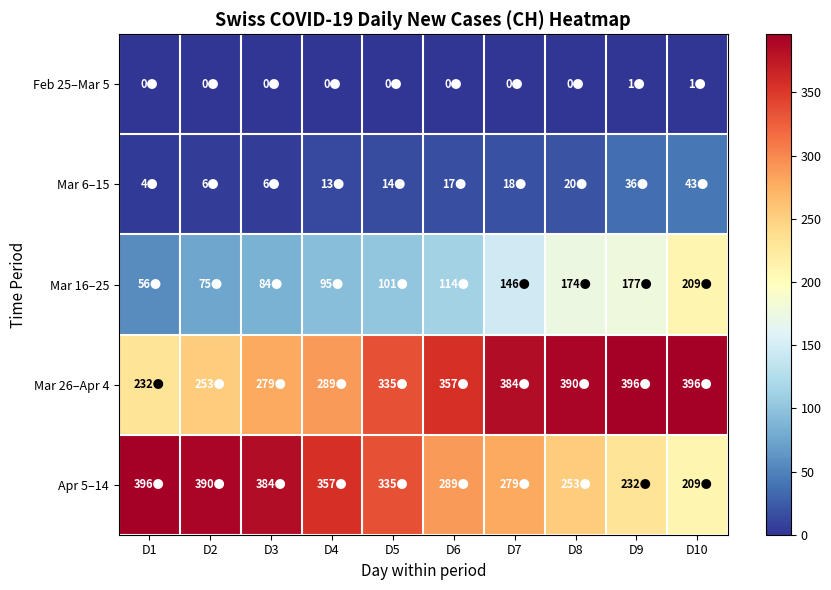

Between D10 and D3, which is larger?

D10